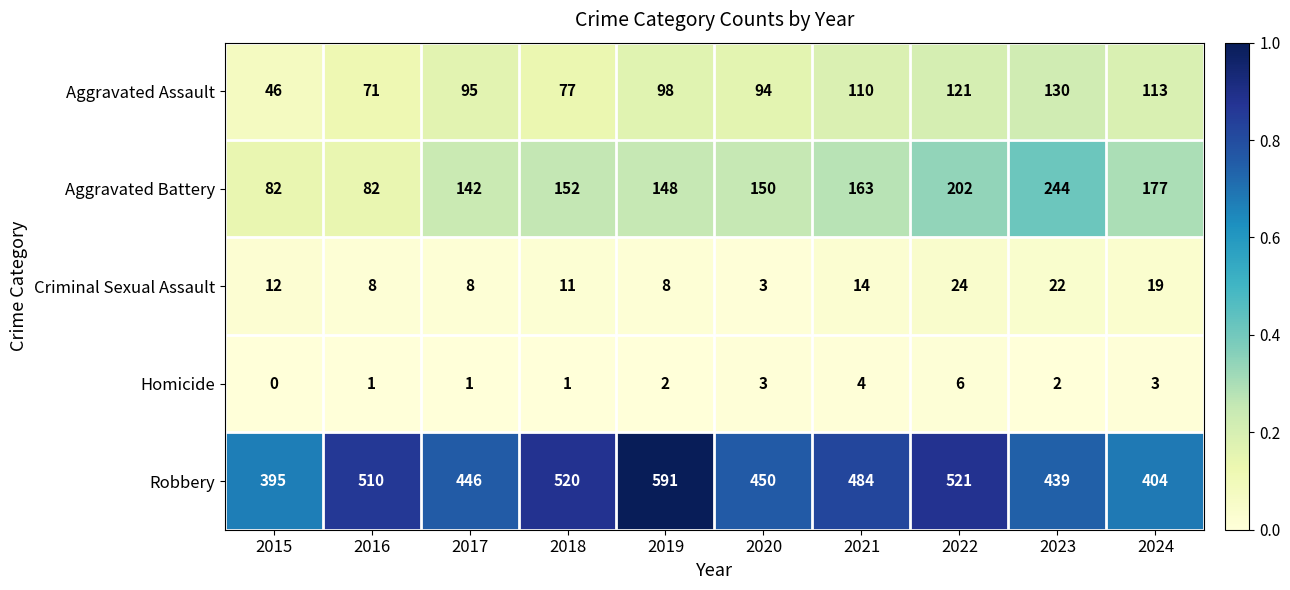

Which series has the largest total across all categories?

Robbery